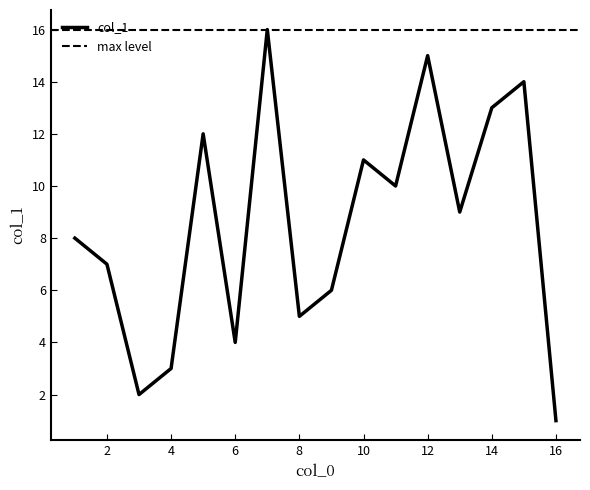

True or false: col_1 has a value of 4 at 6.

True